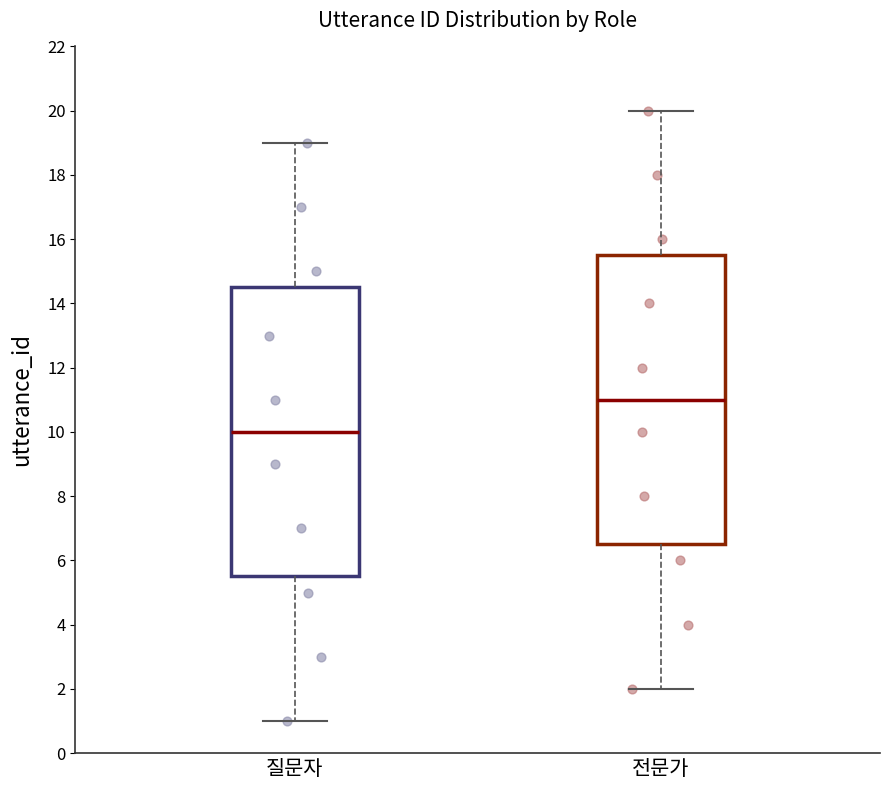

Reading left to right, read every box against the y-axis: the position of its median line, the range the box covers, and the ends of its whiskers. The values are not printed on the chart, so give them approximately, as read against the axis.

질문자: median 10.0, box 5.6 to 14.6, whiskers 1.0 to 19.0
전문가: median 11.0, box 6.6 to 15.6, whiskers 2.0 to 20.0